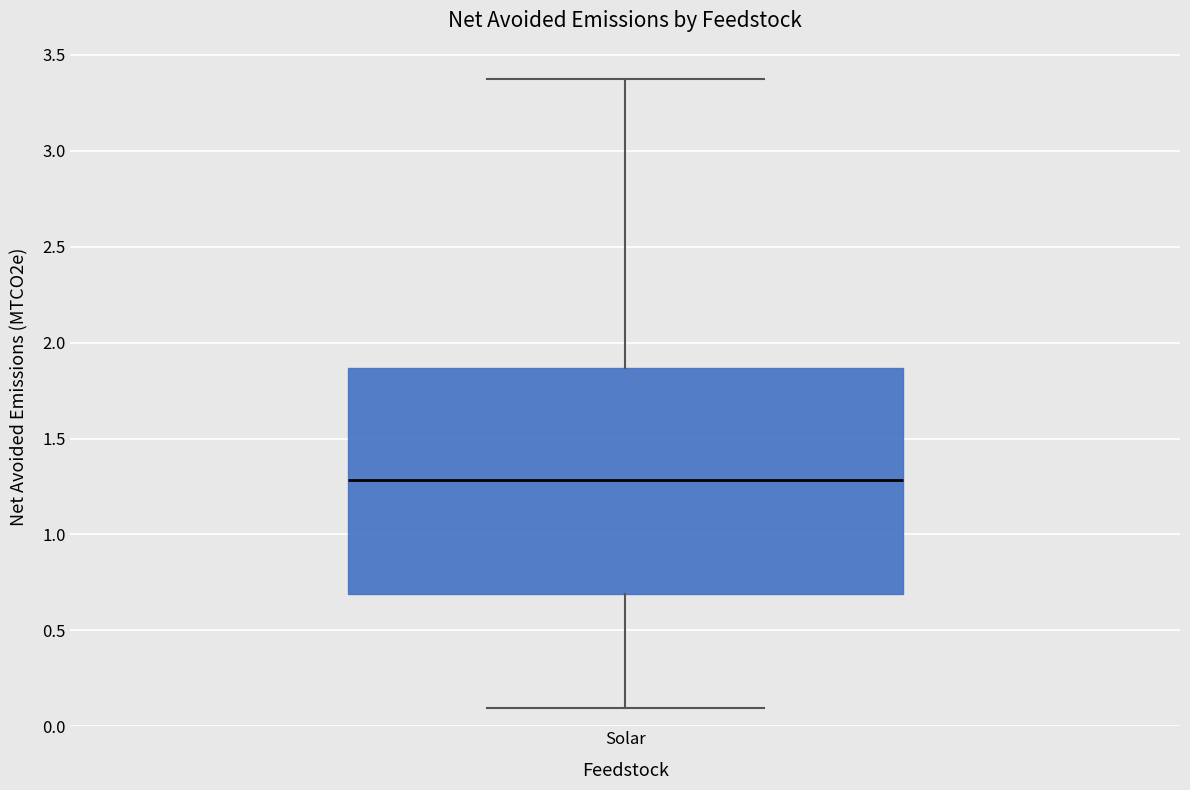

Transcribe this box plot: give where the median line is, the range the box spans, and where the two whiskers end, as read against the y-axis. The values are not printed on the chart, so give them approximately, as read against the axis.

median 1.30, box 0.70 to 1.85, whiskers 0.10 to 3.35